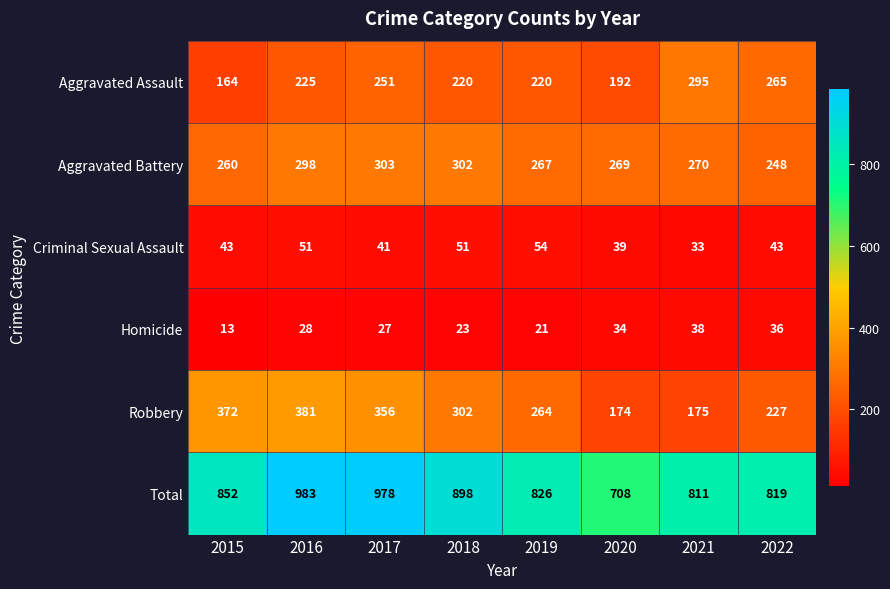

What is the lowest value of the Robbery series?

174